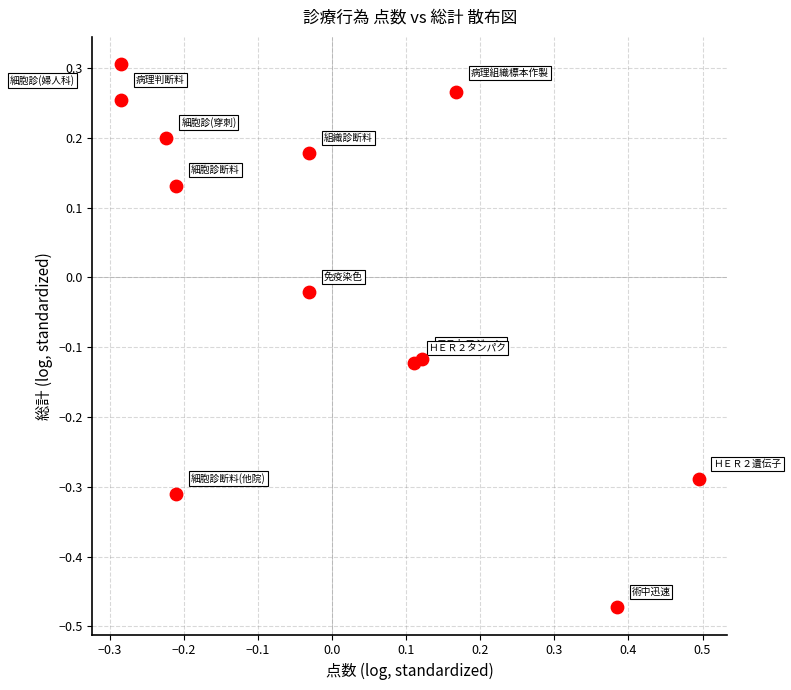

What is the range of Y values (max minus min)?

0.8